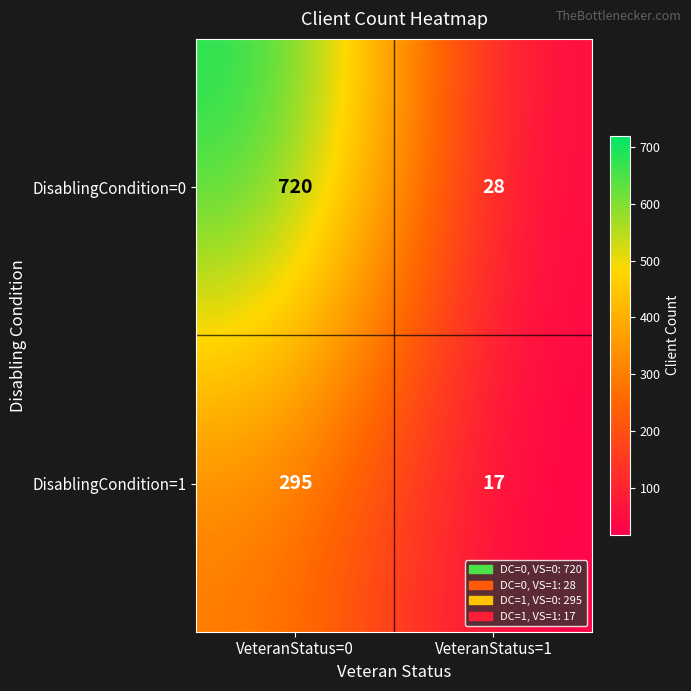

What is the sum of all DisablingCondition=0 values?

748